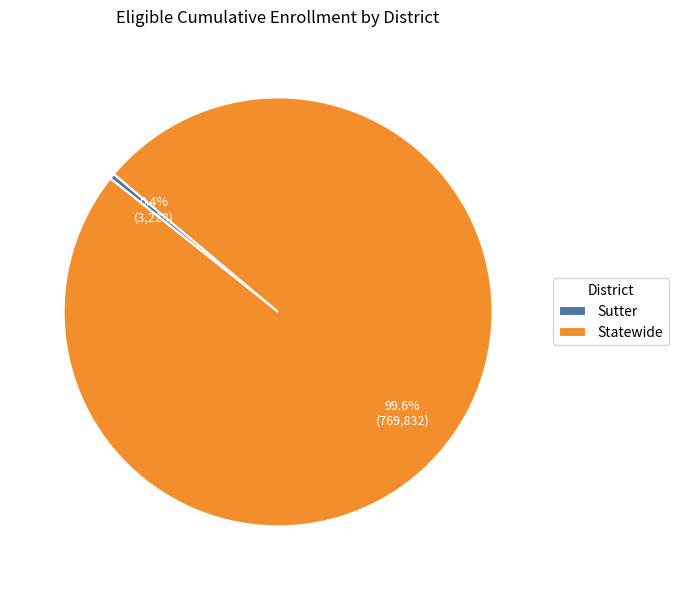

Which slice is the largest?

Statewide